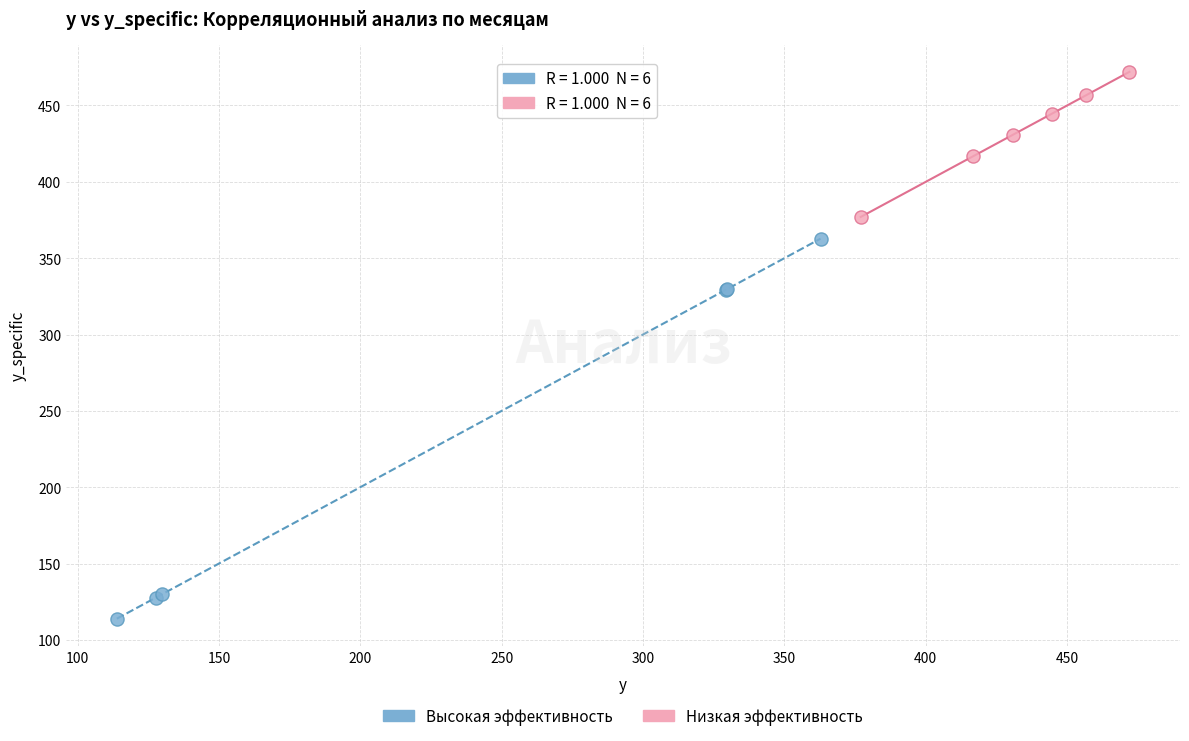

Which series contains the highest Y value?

Низкая эффективность